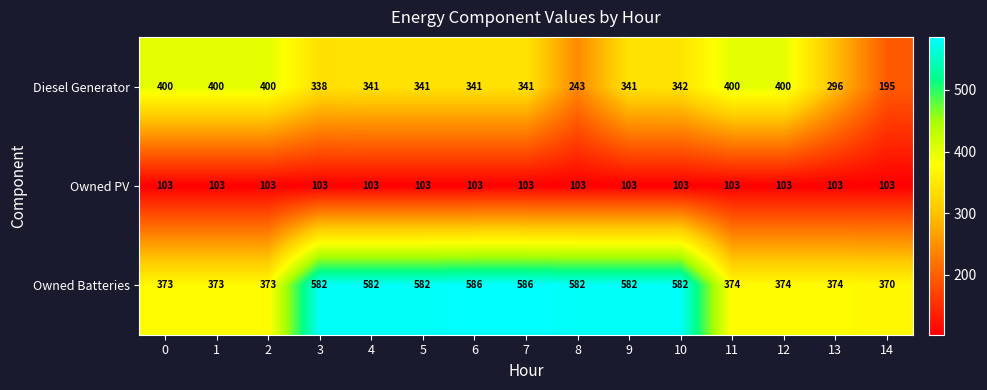

What is the maximum value shown in the chart?

586